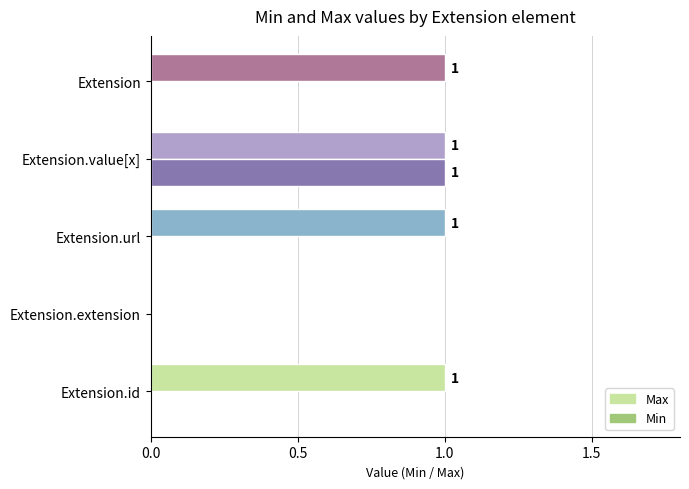

How many Min values are between 0 and 1?

5